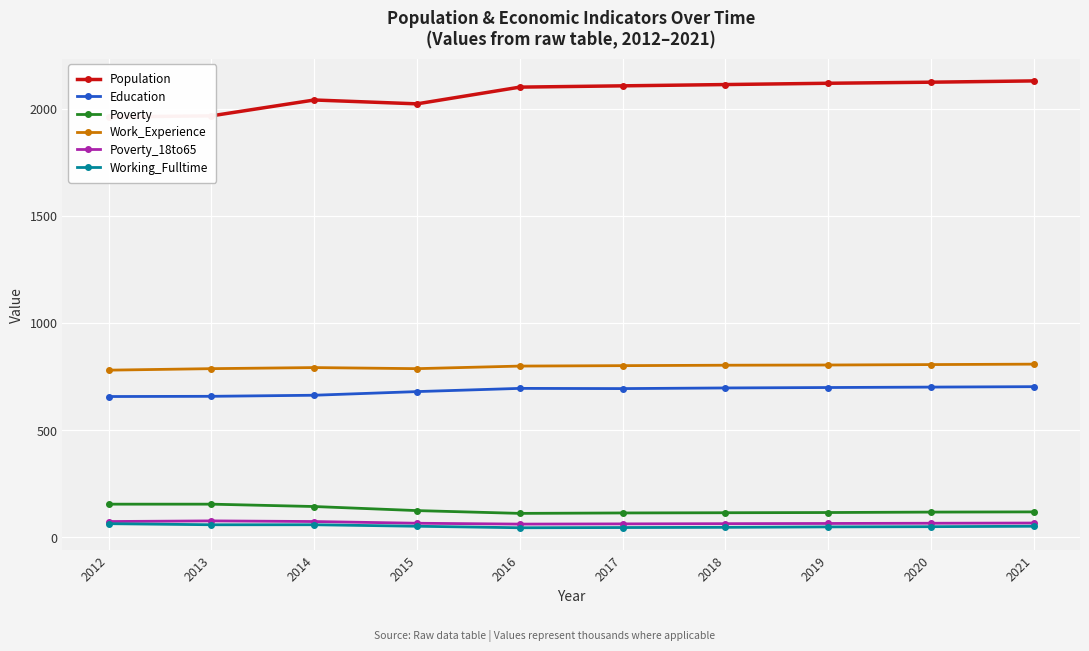

True or false: Poverty and Education cross at least once.

False